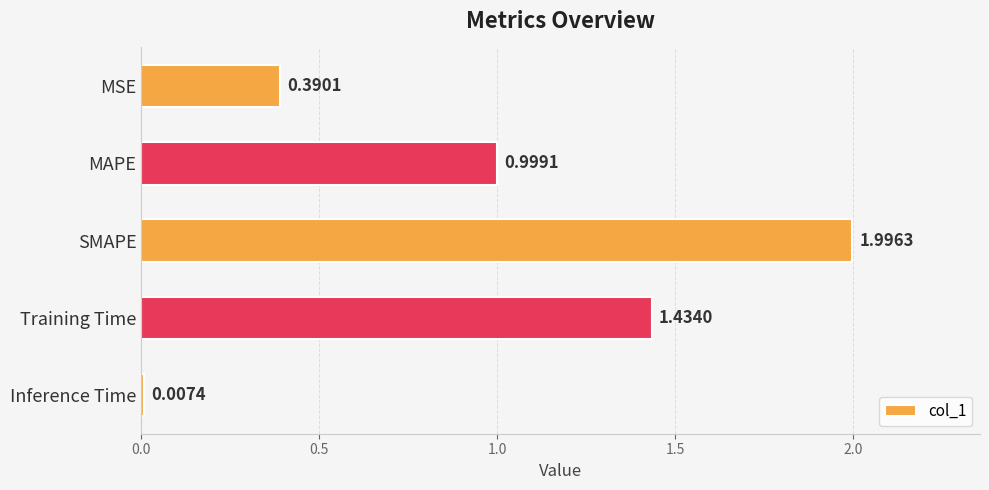

Which category has the lowest value across all series?

Inference Time